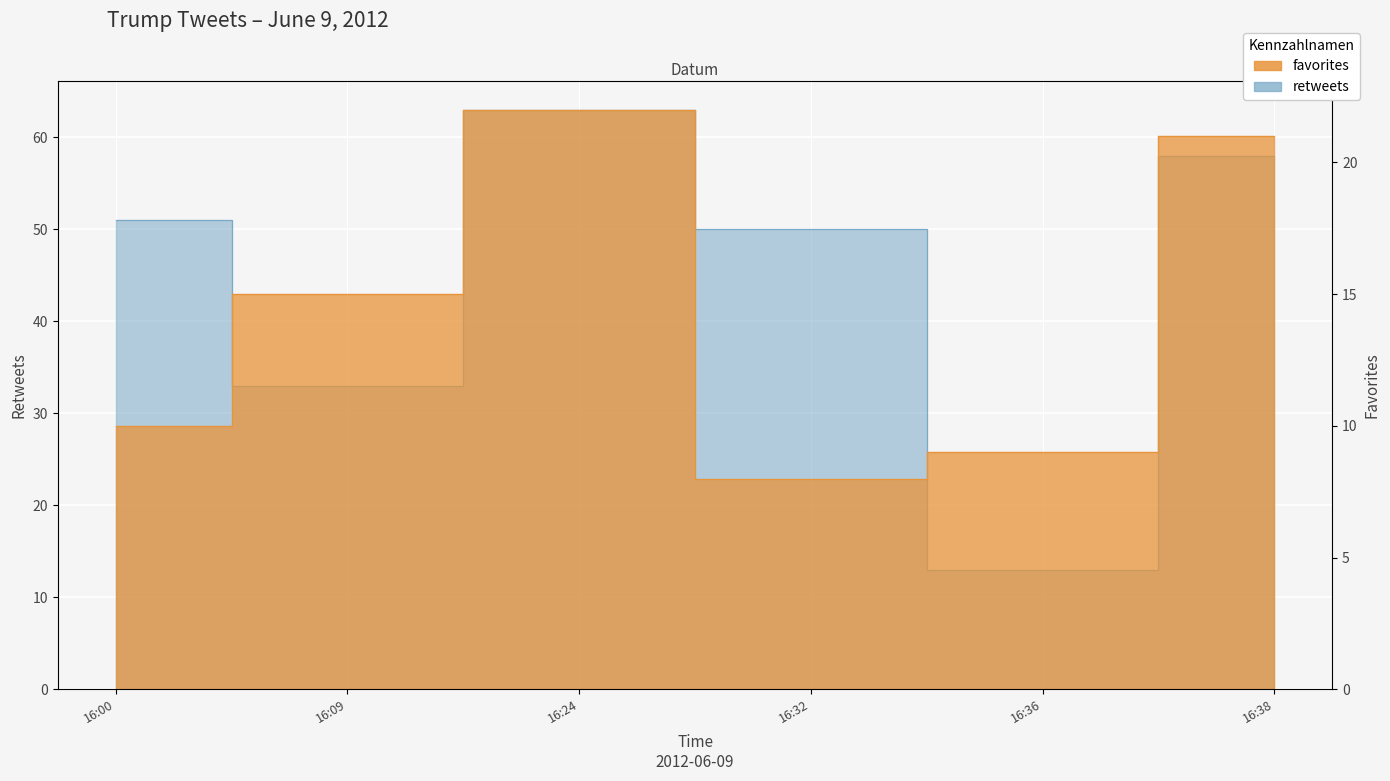

How many values in the retweets series are below 51?

3